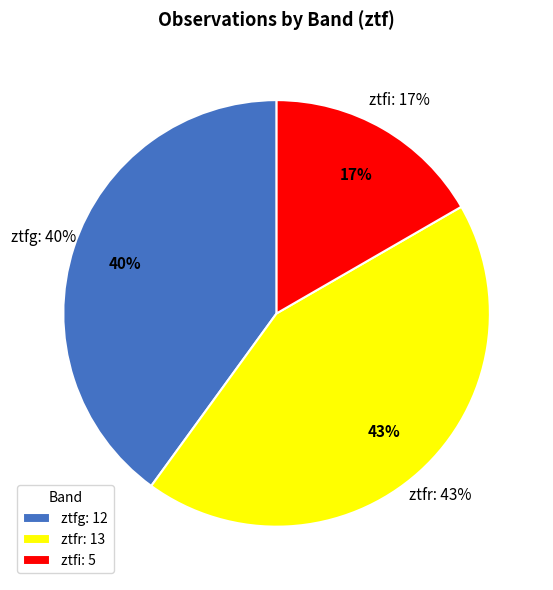

Count the number of slices in the pie.

3